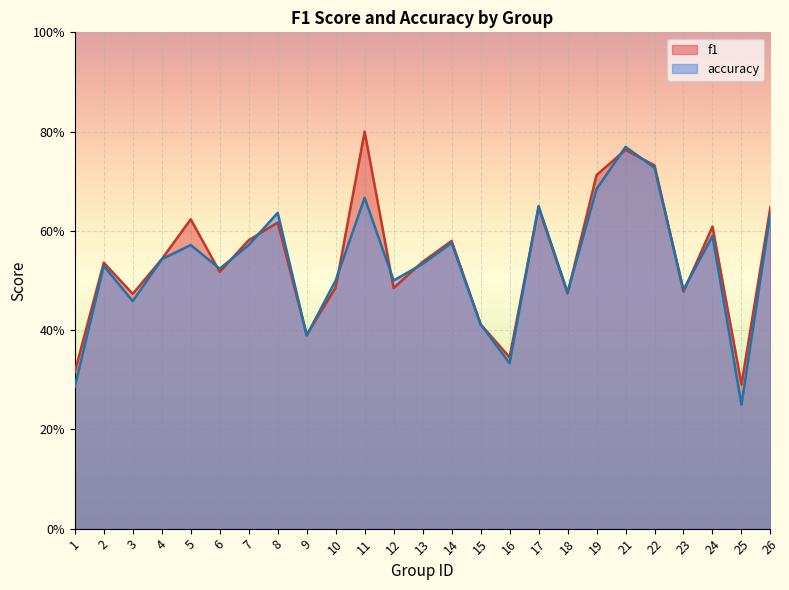

Which series changed the most between 6 and 14?

f1